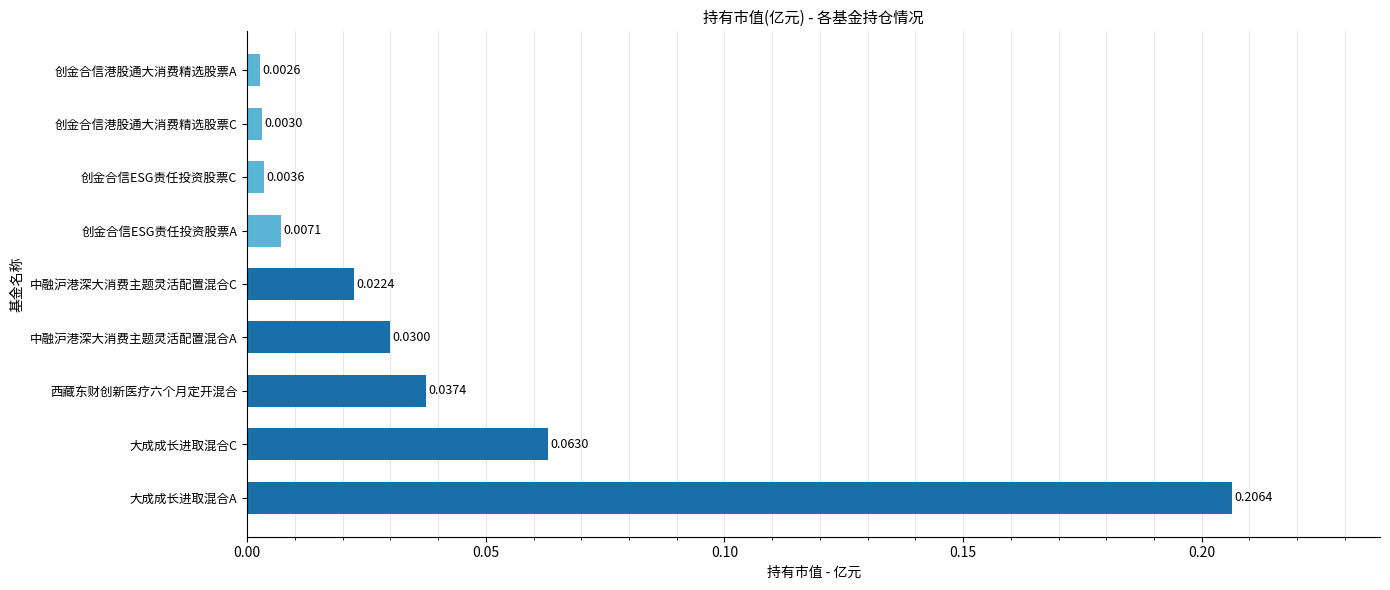

Between 中融沪港深大消费主题灵活配置混合A and 创金合信港股通大消费精选股票A, which is larger?

中融沪港深大消费主题灵活配置混合A